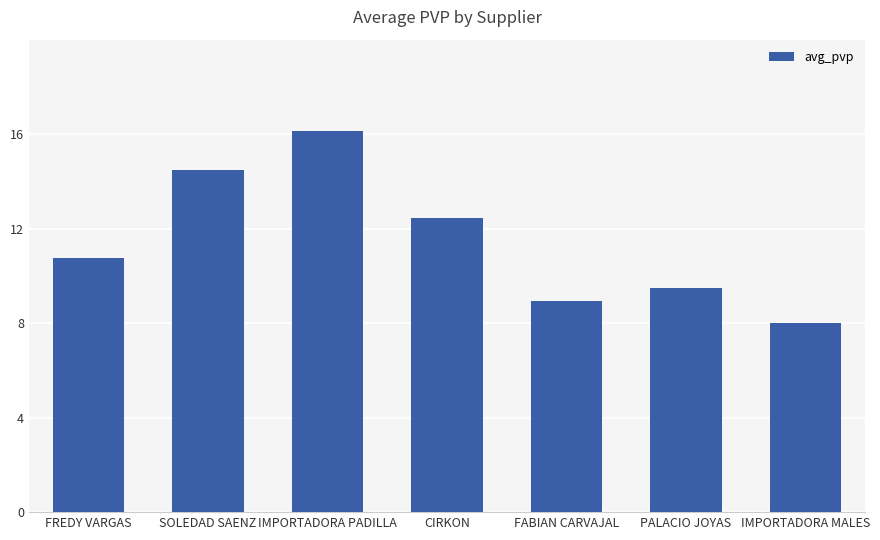

How many data points does each series have?

7